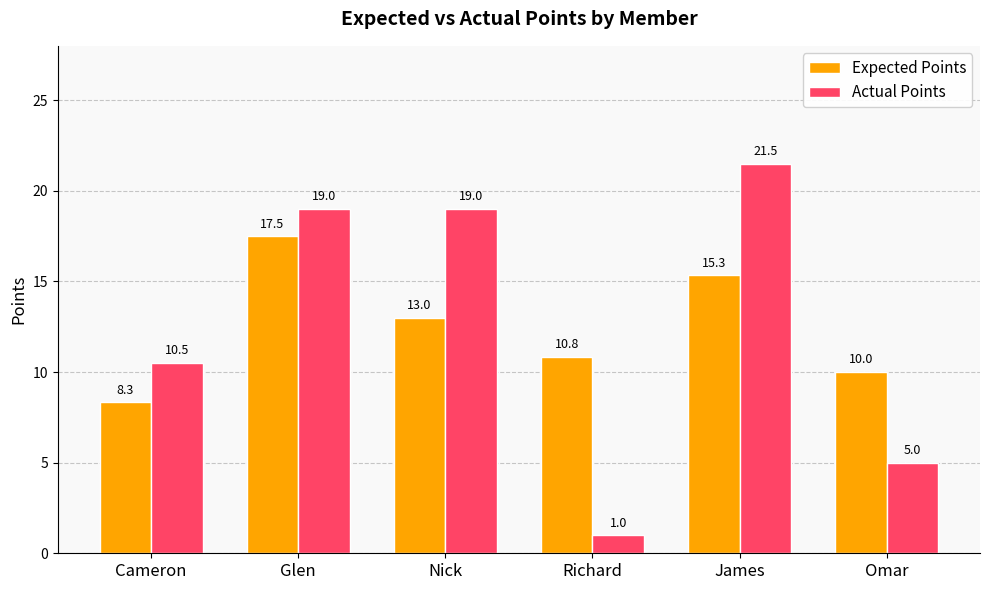

How many Actual Points values are between 5 and 19?

4